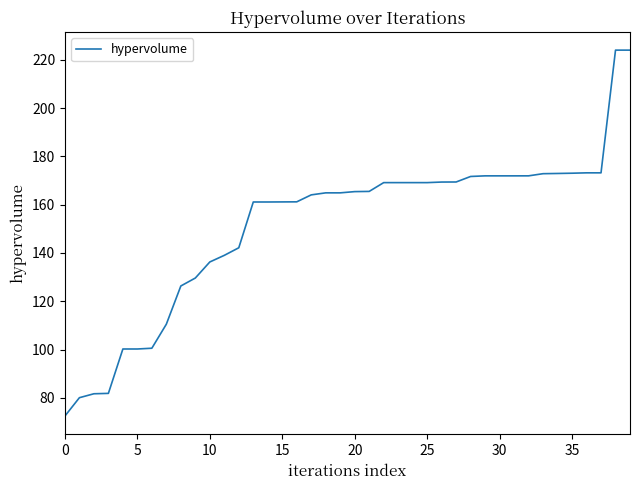

What is the difference between the maximum and minimum values?

151.5